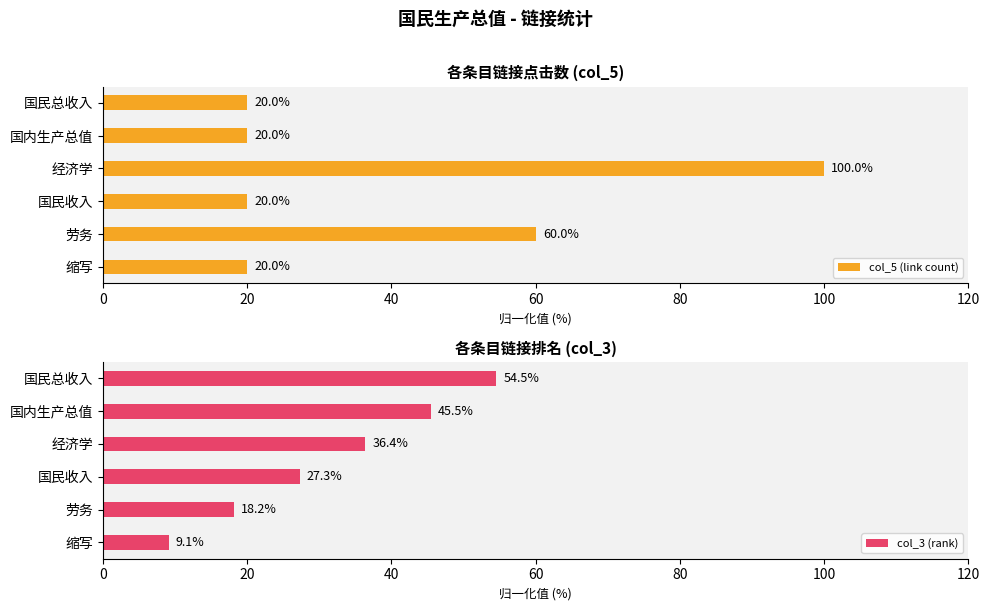

True or false: col_3 (rank) has a value of 45.5 at 国内生产总值.

True